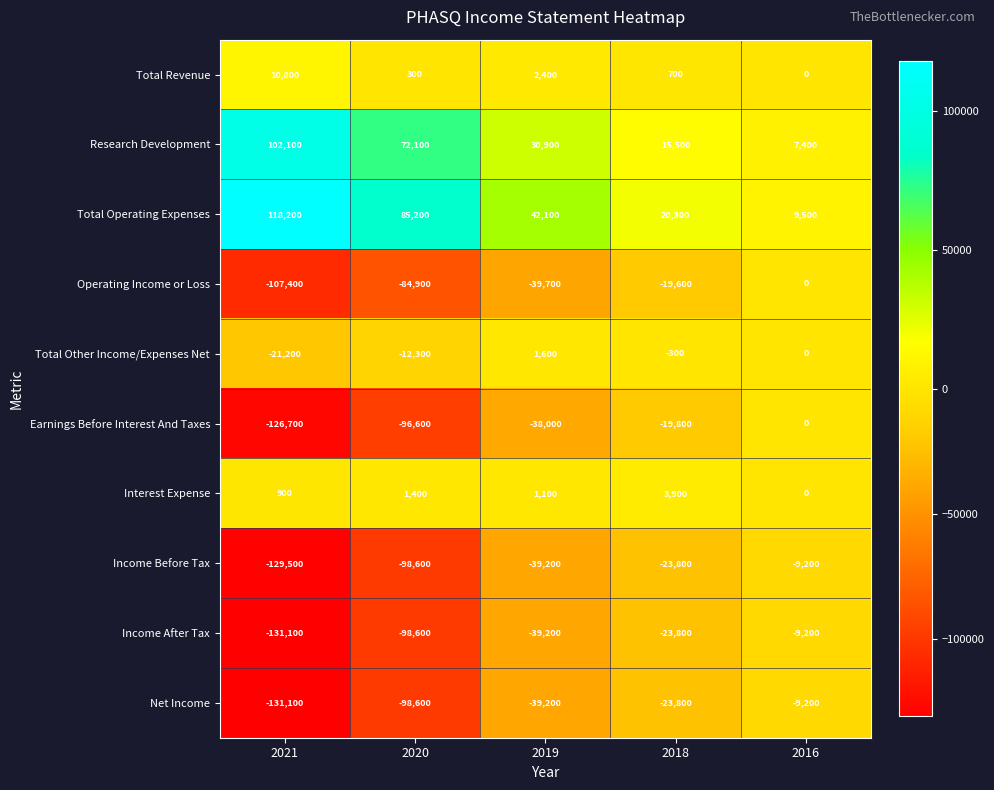

At which category is the sum across all series the highest?

2016